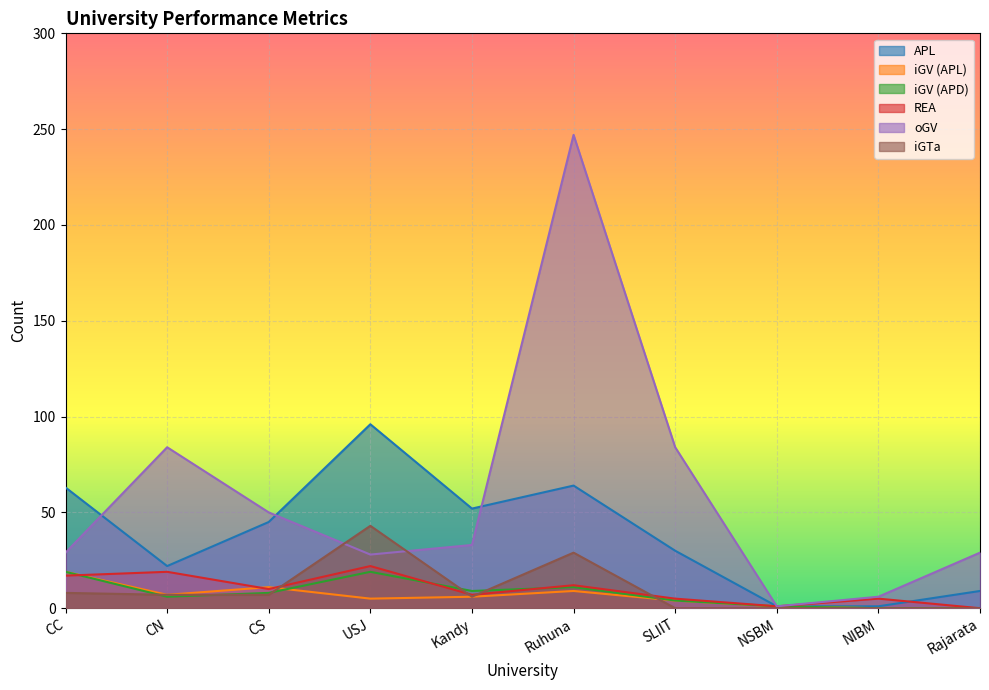

The oGV series shows 247 at Ruhuna. True or false?

True